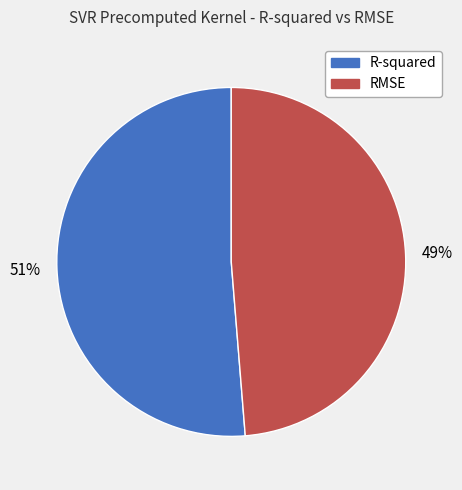

True or false: R-squared accounts for 60% of the total.

False